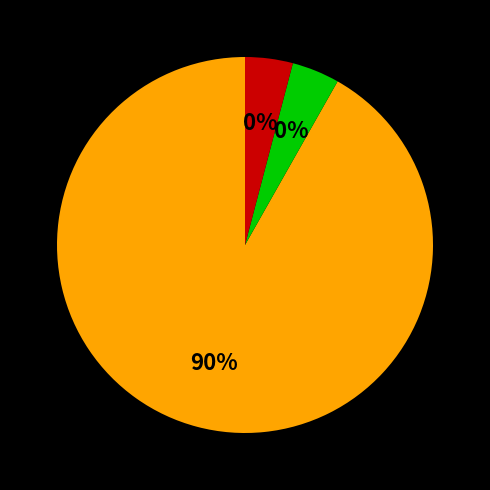

What percentage is the 0 slice, to the nearest percent?

92%